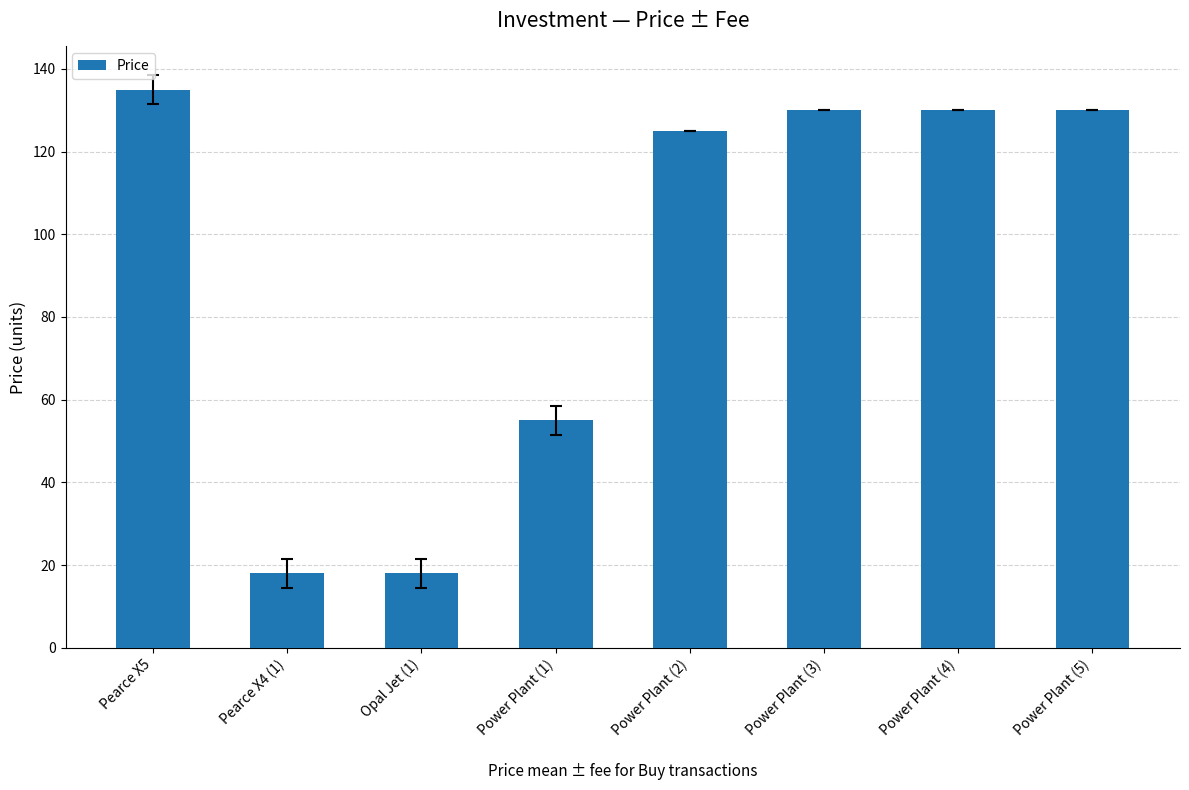

What is the ratio of the value at Pearce X4 (1) to the value at Power Plant (5)?

0.1